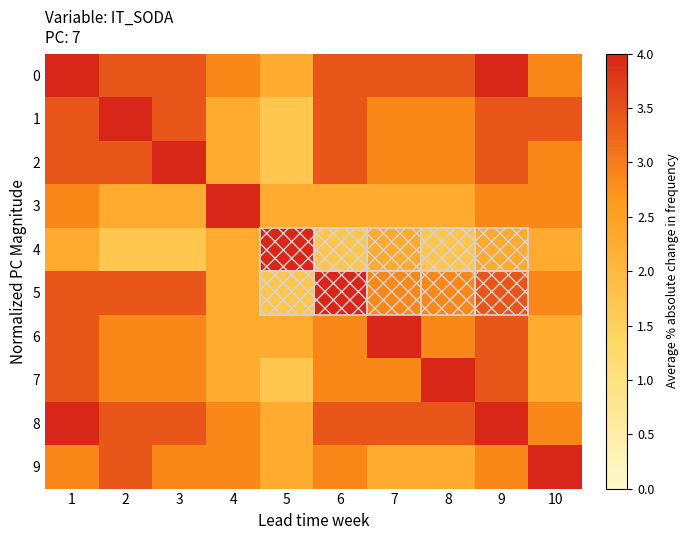

What is the total value across all series at 7?

51